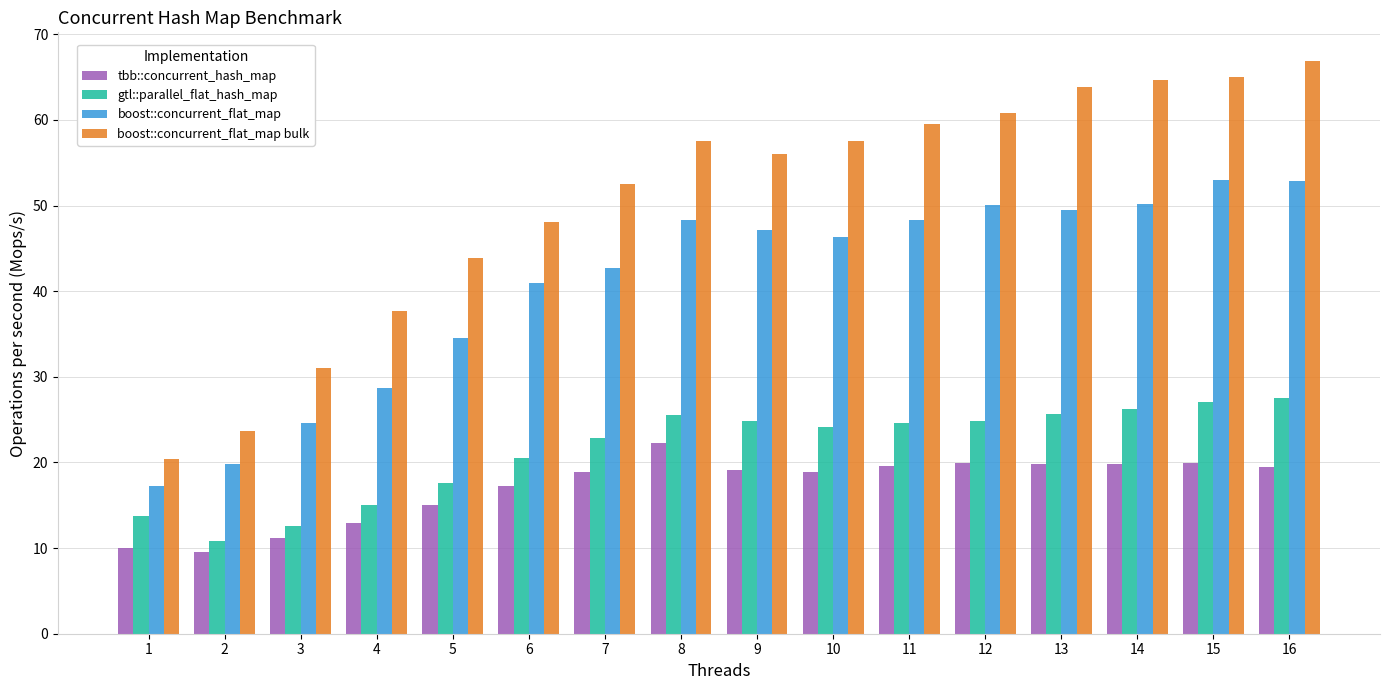

How many bars are there in each group?

4